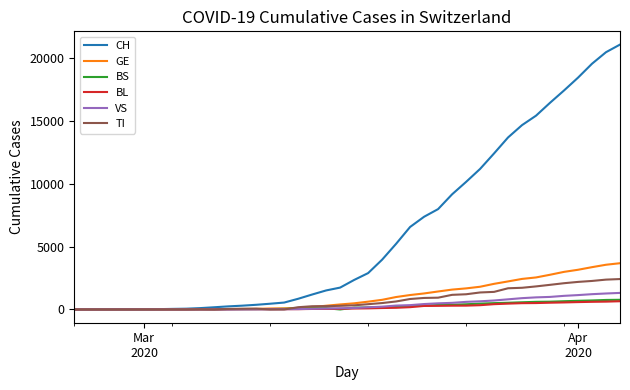

Which series has the largest range (max minus min)?

CH